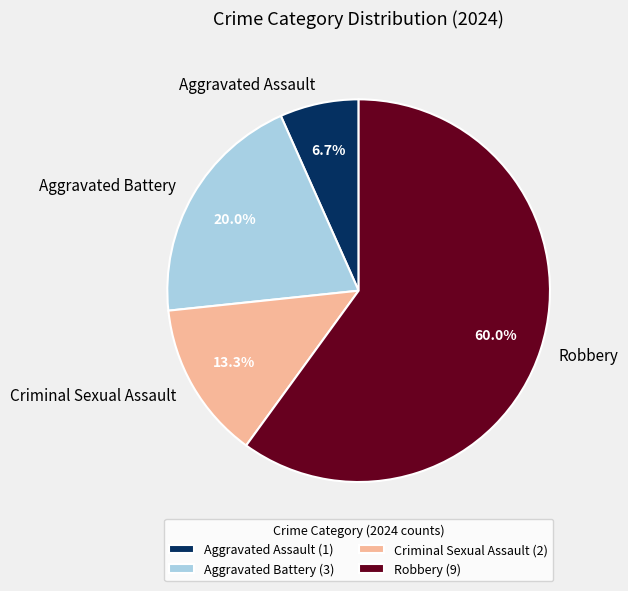

True or false: Robbery accounts for 60% of the total.

True